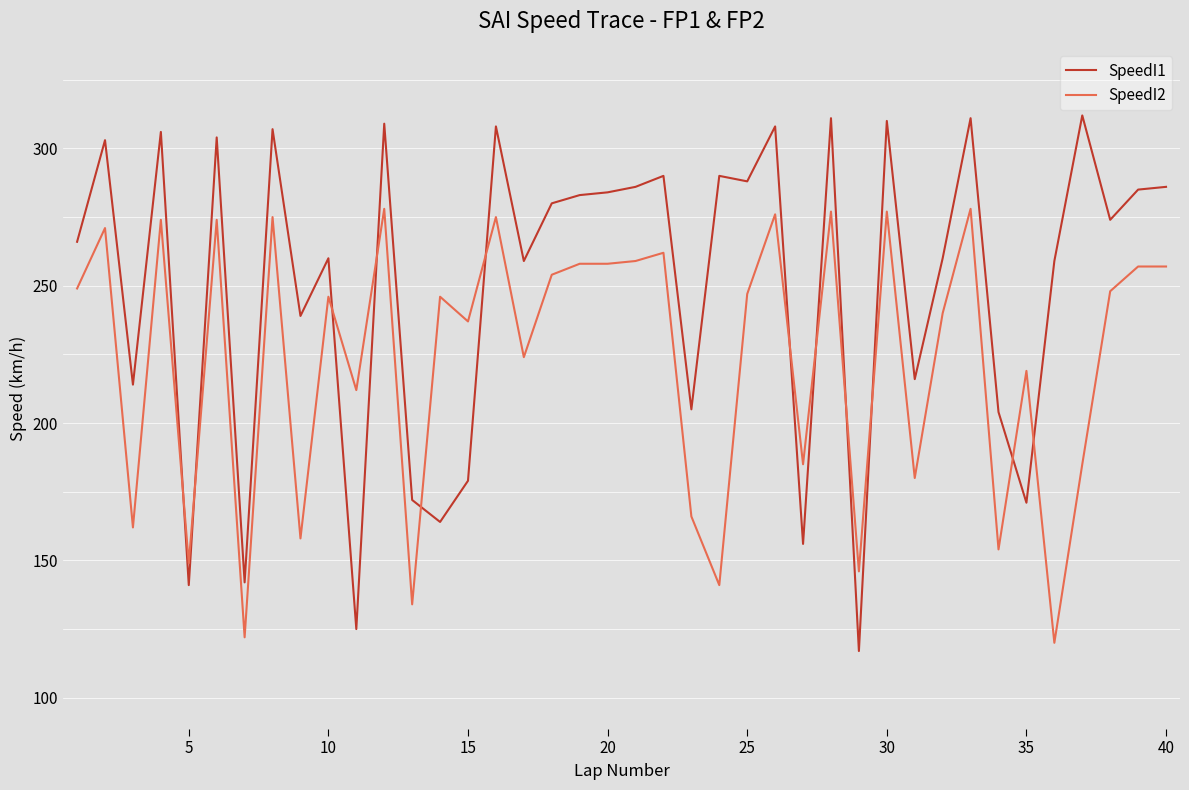

True or false: SpeedI1 and SpeedI2 intersect in this chart.

True